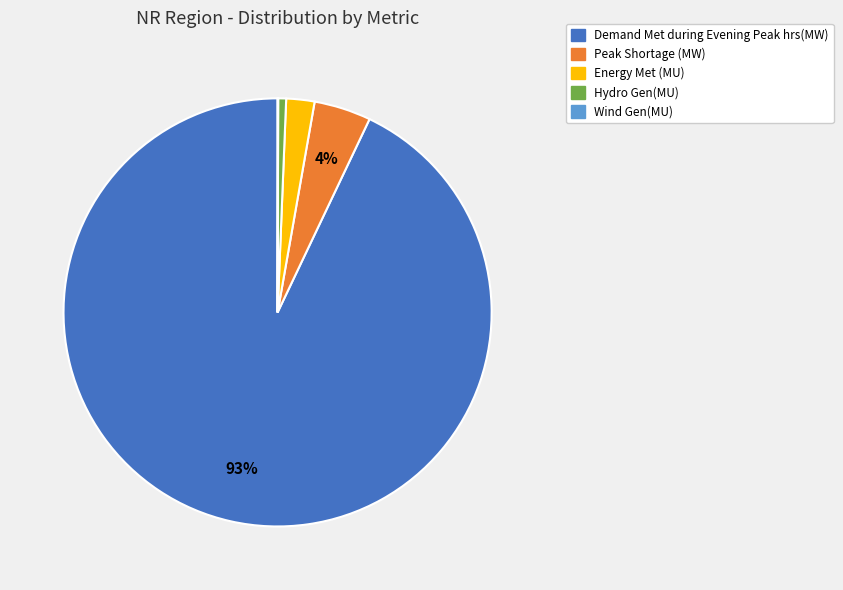

Approximately how many times larger is the value at Peak Shortage (MW) compared to Energy Met (MU)?

2.0